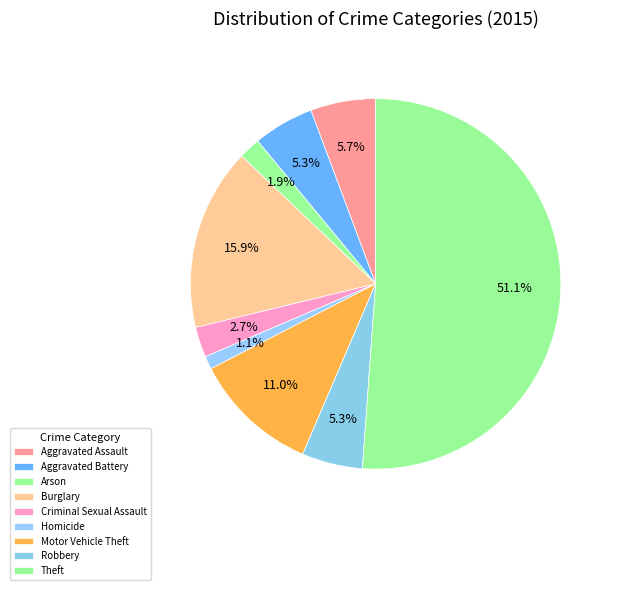

How much of the chart is everything except Robbery?

94.7%